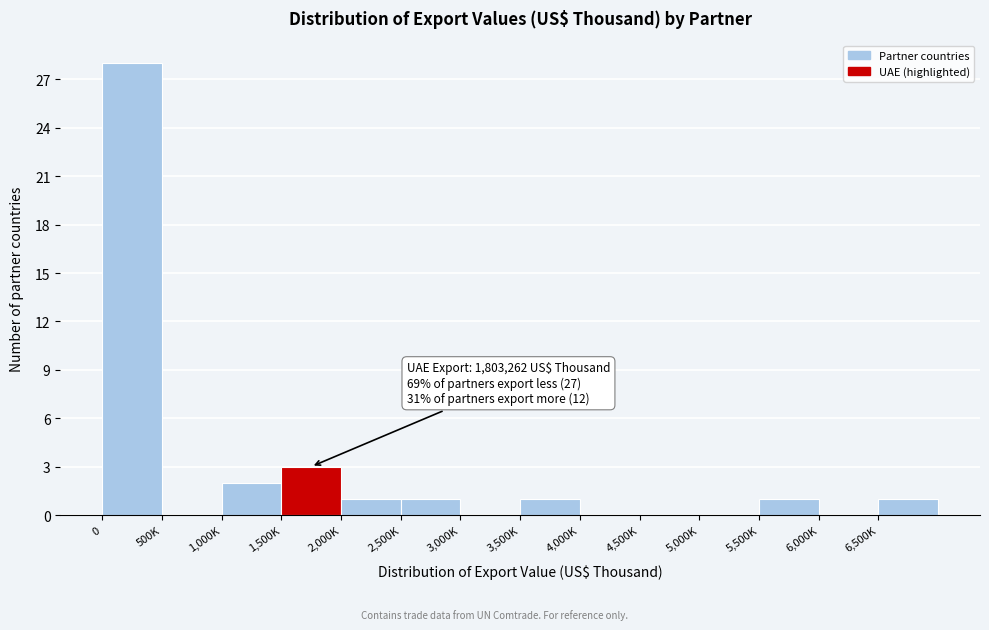

Reading left to right, list all the values displayed in this chart.

0=28	500K=0	1,000K=2	1,500K=3	2,000K=1	2,500K=1	3,000K=0	3,500K=1	4,000K=0	4,500K=0	5,000K=0	5,500K=1	6,000K=0	6,500K=1